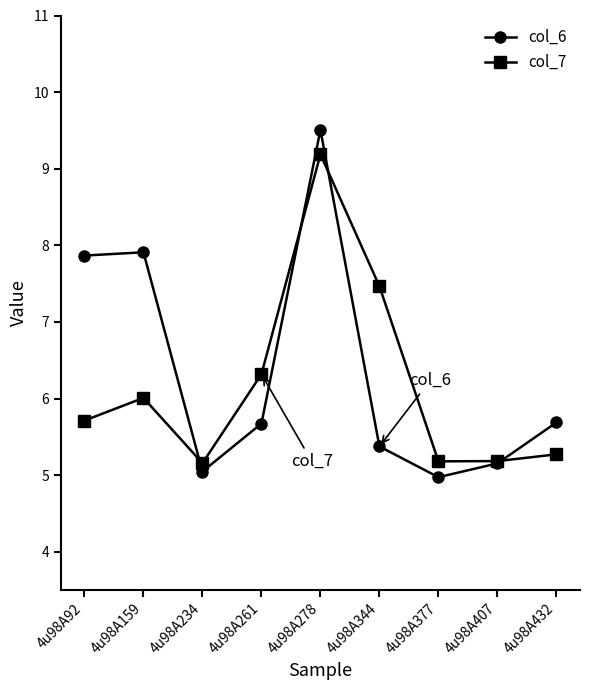

How many interior local peaks does the col_7 series have?

2